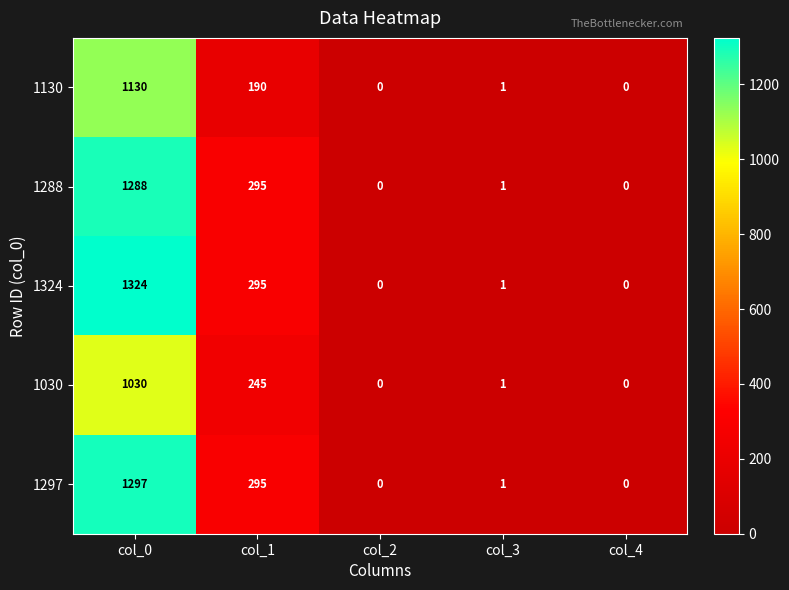

Reading right to left, list all the values displayed in this chart.

1130: 0	1	0	190	1130
1288: 0	1	0	295	1288
1324: 0	1	0	295	1324
1030: 0	1	0	245	1030
1297: 0	1	0	295	1297